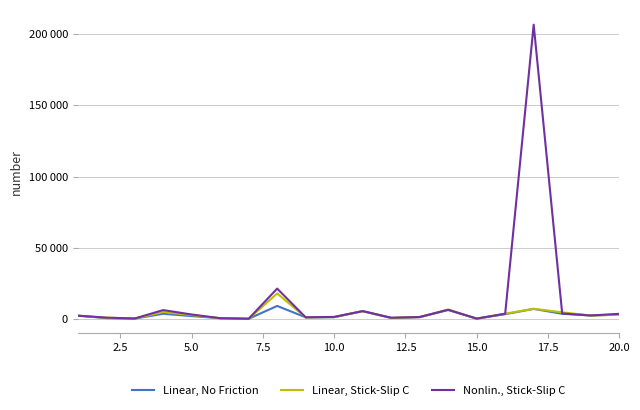

Which series has the largest total across all categories?

Nonlin., Stick-Slip C